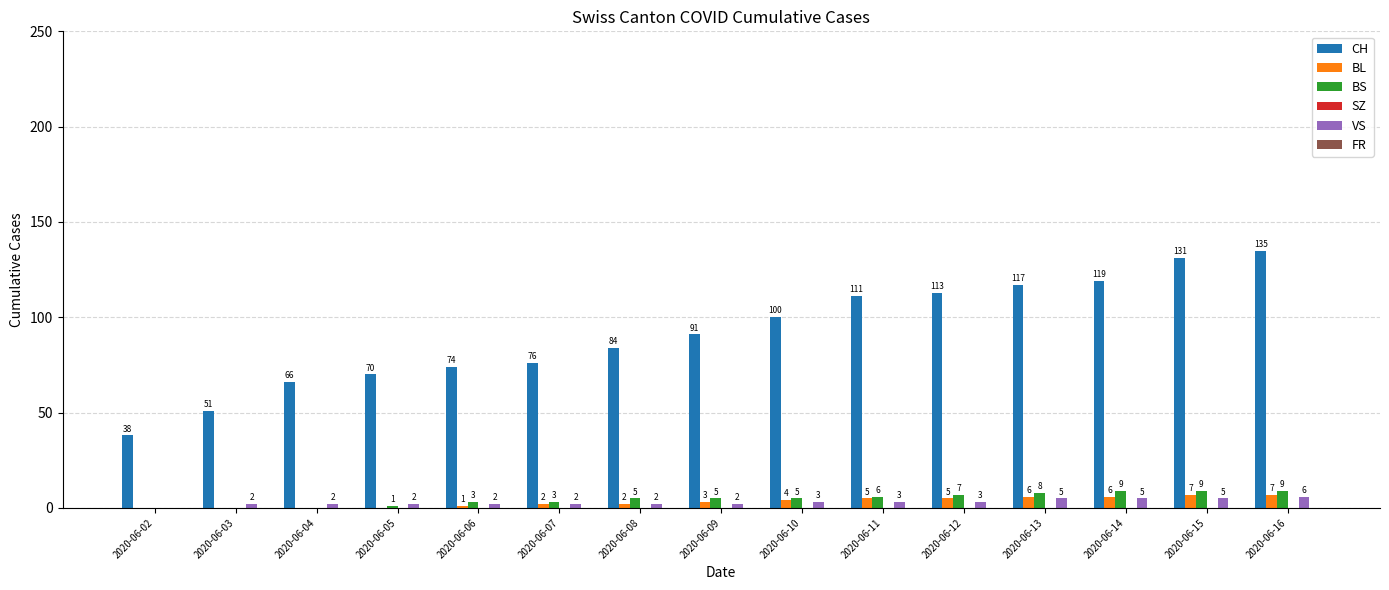

What is the approximate value of VS at 2020-06-13?

5